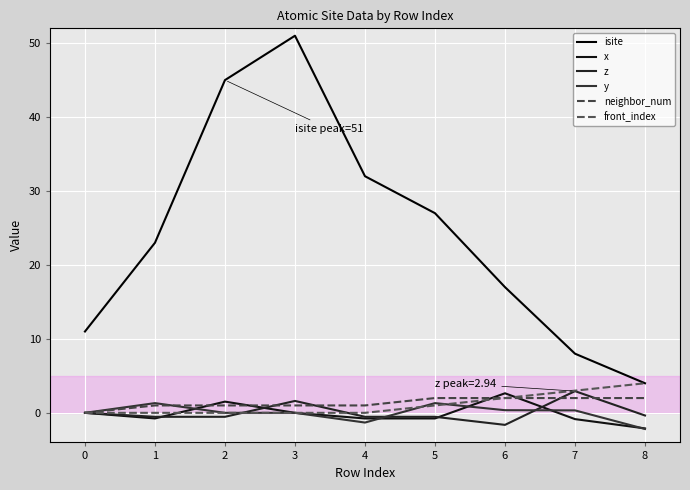

What is the value of the y point at the 5th from the left?

-1.3